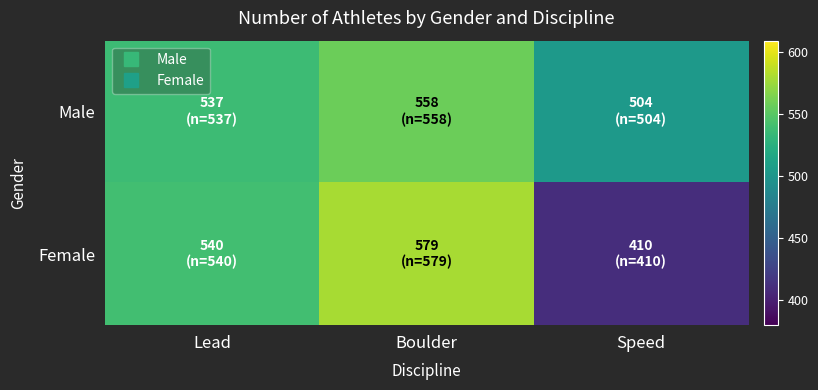

Rank the series by their average value, from lowest to highest.

Female, Male